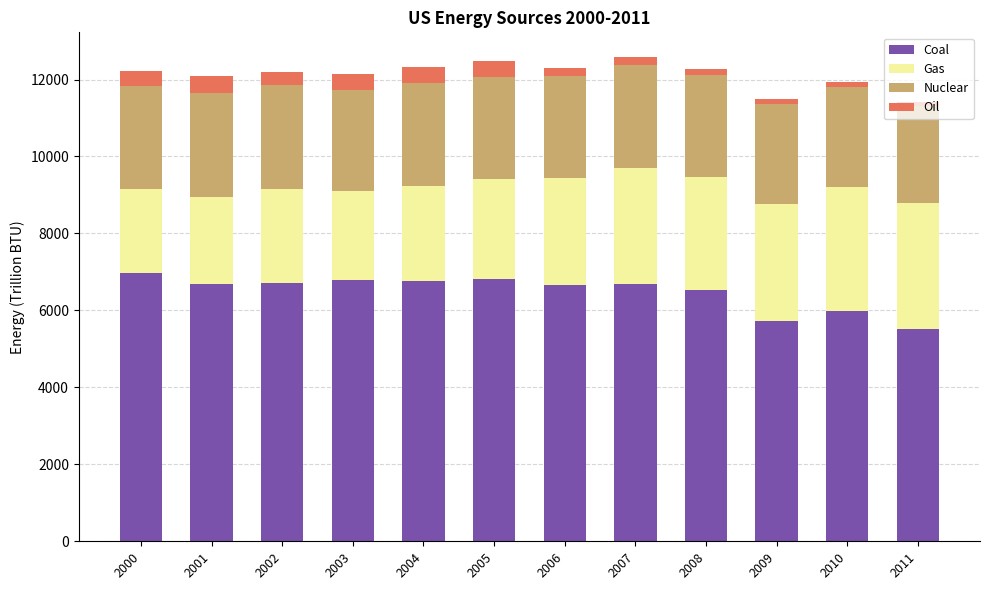

What is the total value across all series at 2002?

12197